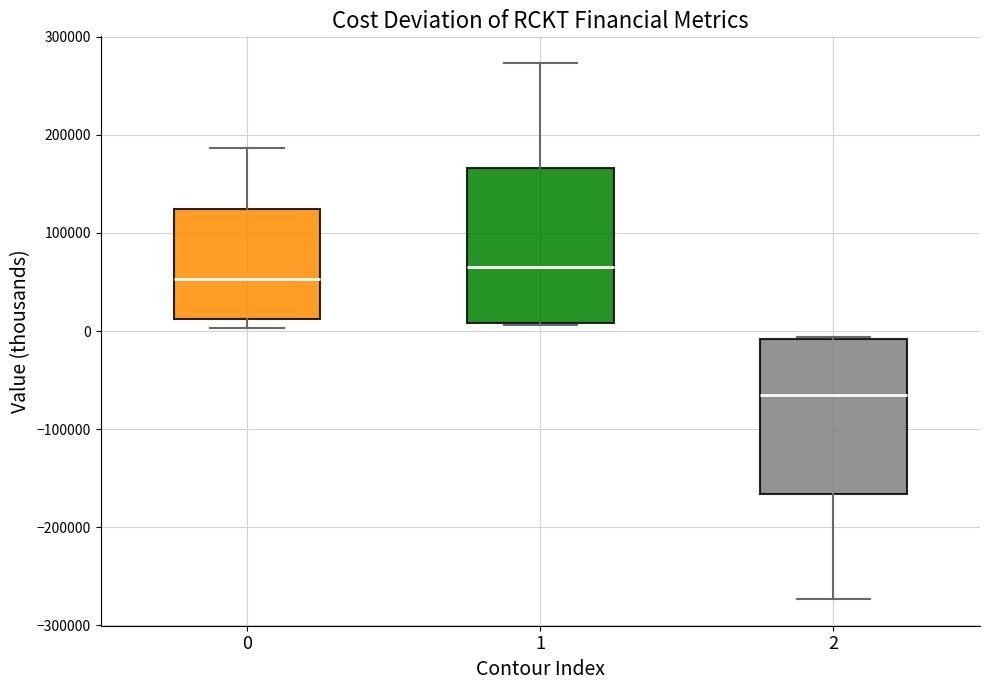

Reading left to right, transcribe this box plot: for each box, give where its median line is, the range the box spans, and where its two whiskers end, as read against the y-axis. The values are not printed on the chart, so give them approximately, as read against the axis.

0: median 50000, box 10000 to 120000, whiskers 0 to 190000
1: median 70000, box 10000 to 170000, whiskers 10000 to 270000
2: median -70000, box -170000 to -10000, whiskers -270000 to -10000